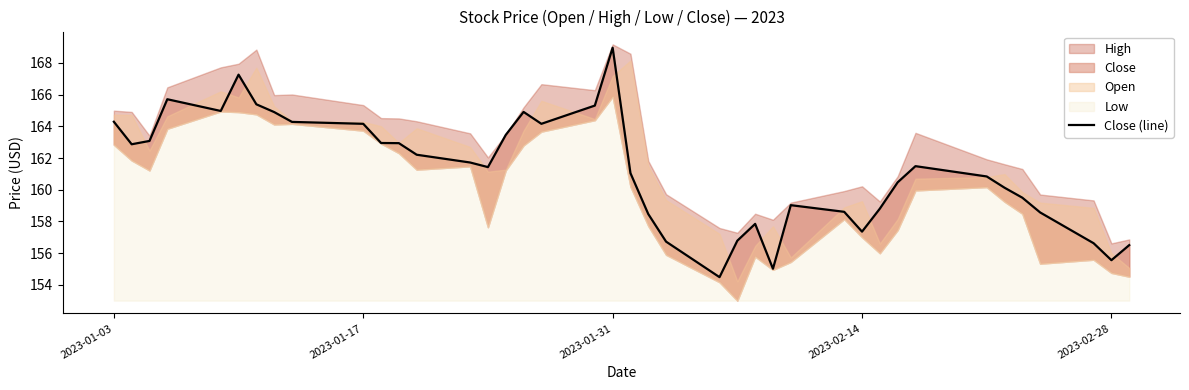

How many points are higher than both their immediate neighbors (excluding endpoints)?

7